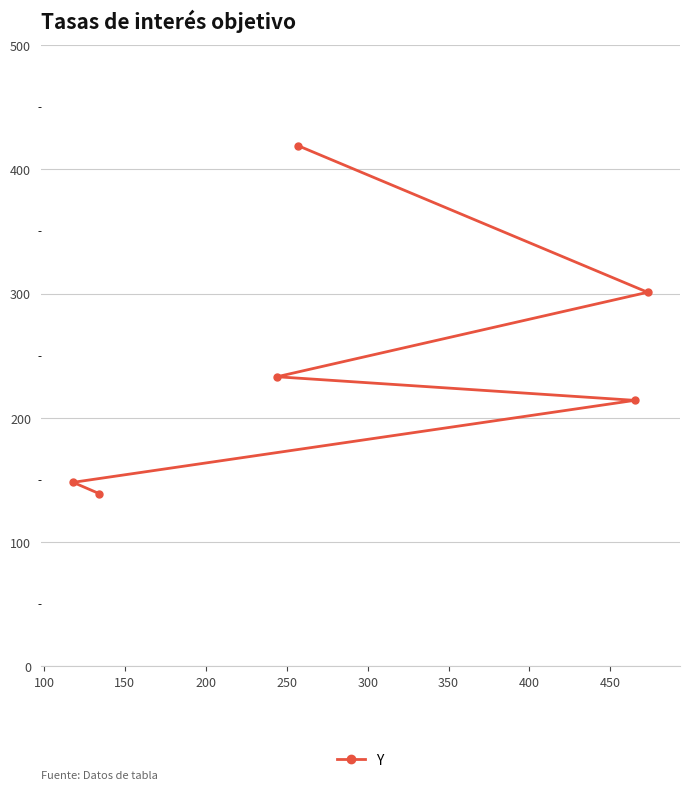

What is the smallest value displayed?

139